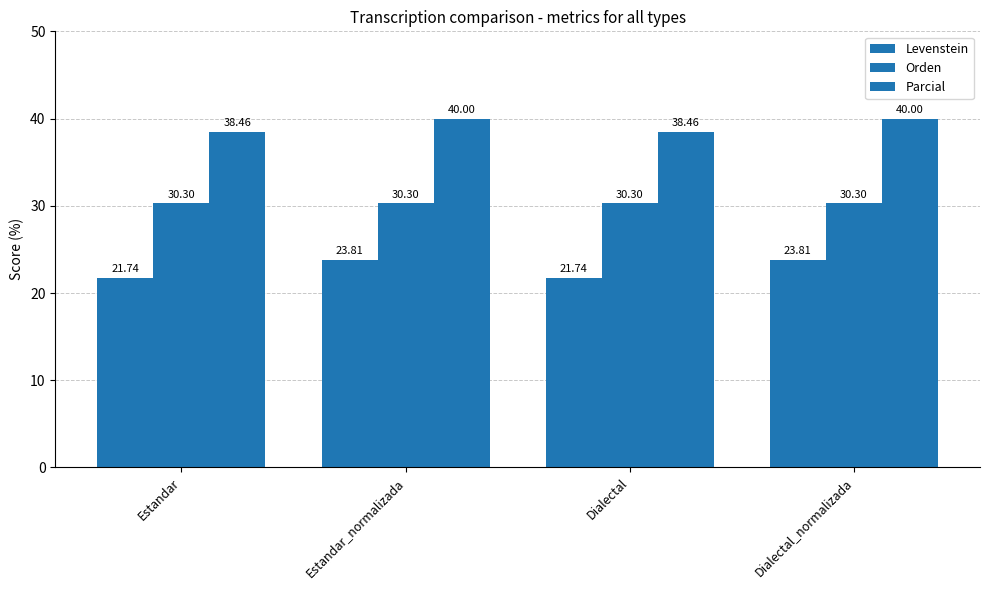

Which series has the largest total across all categories?

Parcial